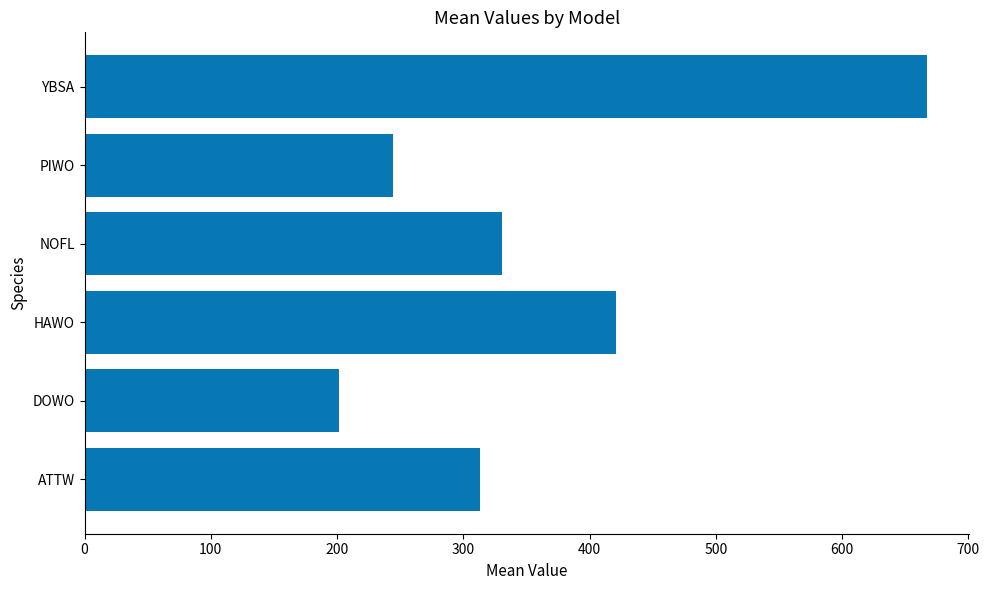

Which has a higher value, DOWO or NOFL?

NOFL